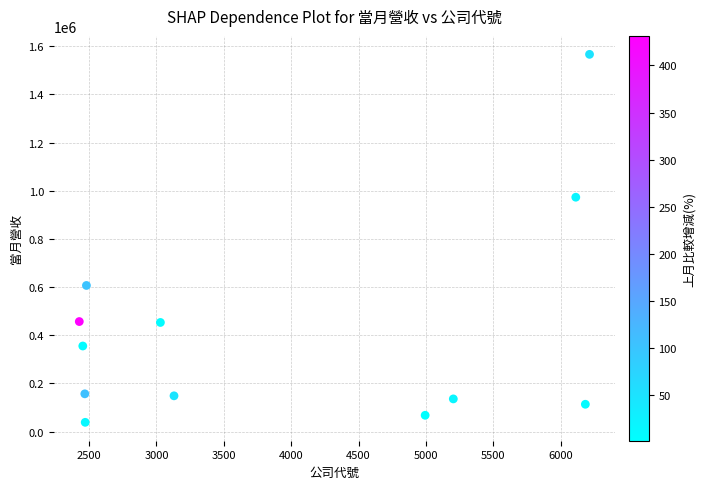

How many points are shown in the scatter plot?

12